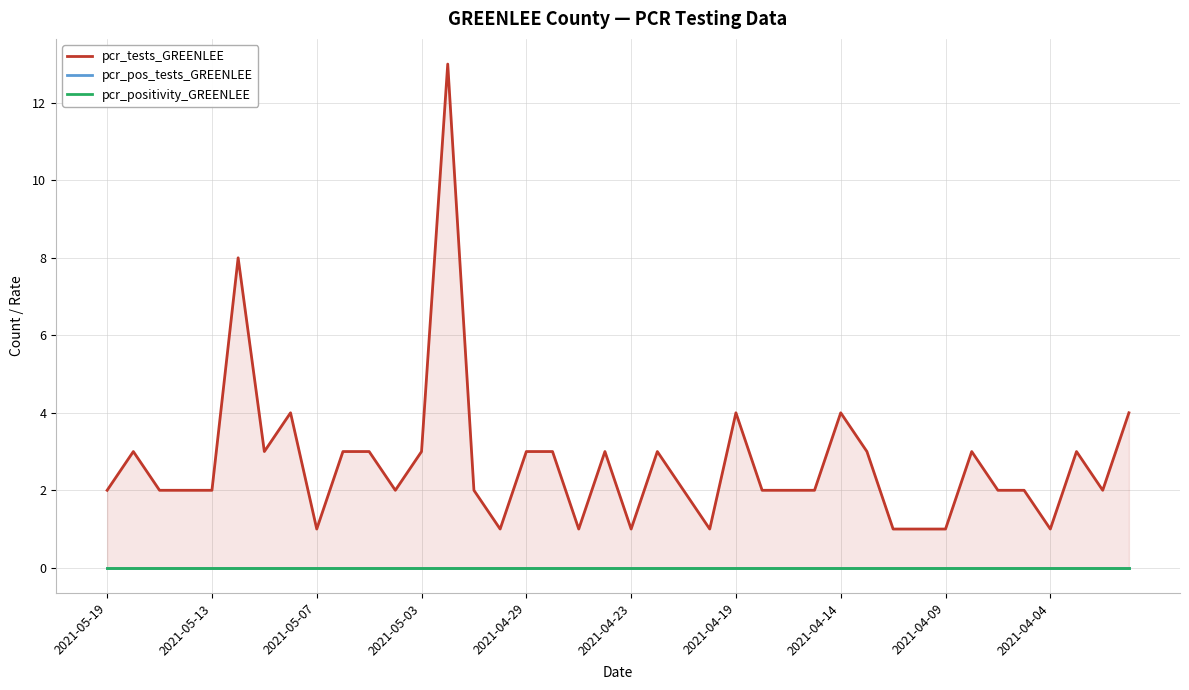

How many data points does each series have?

40